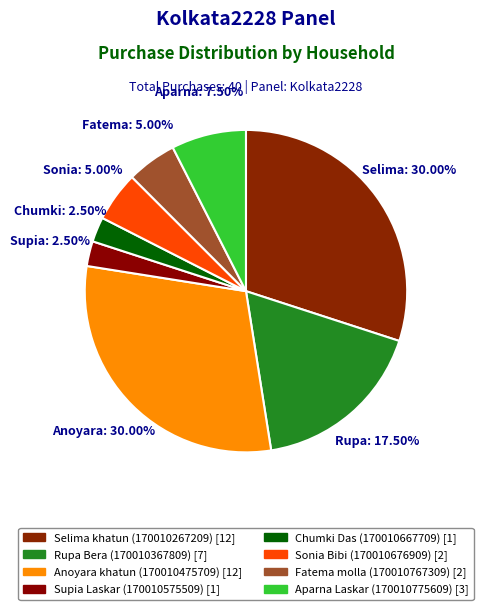

Count the number of slices in the pie.

8